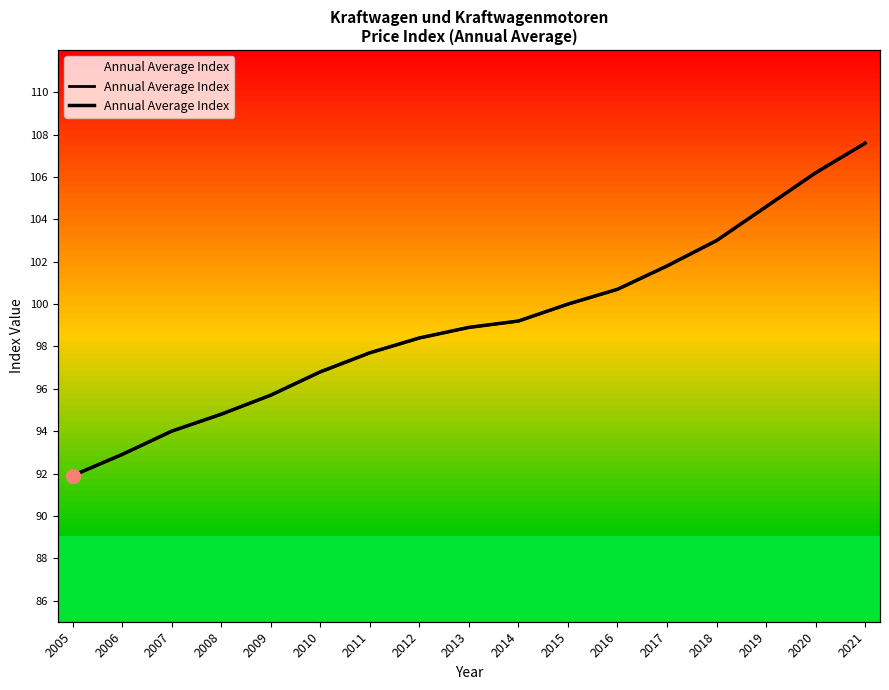

Read the value at 2005.

91.9